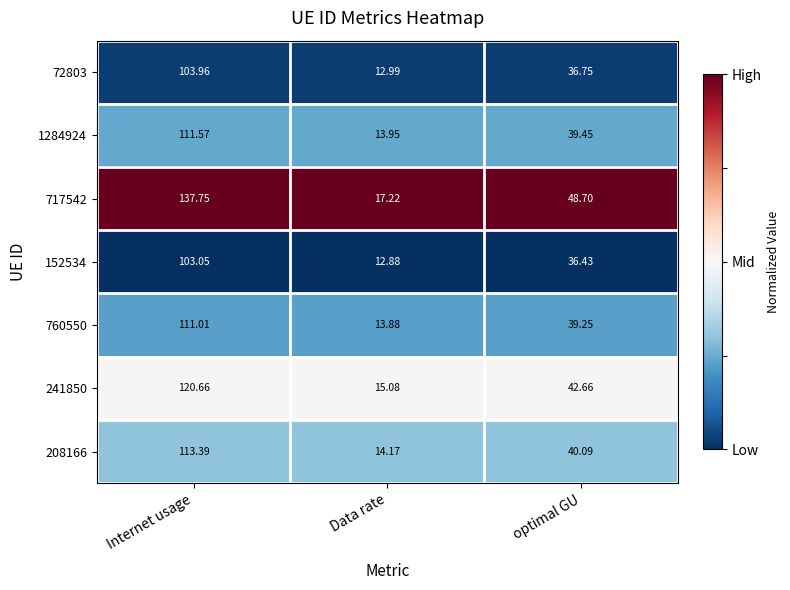

What is the total value across all series at Data rate?

100.2